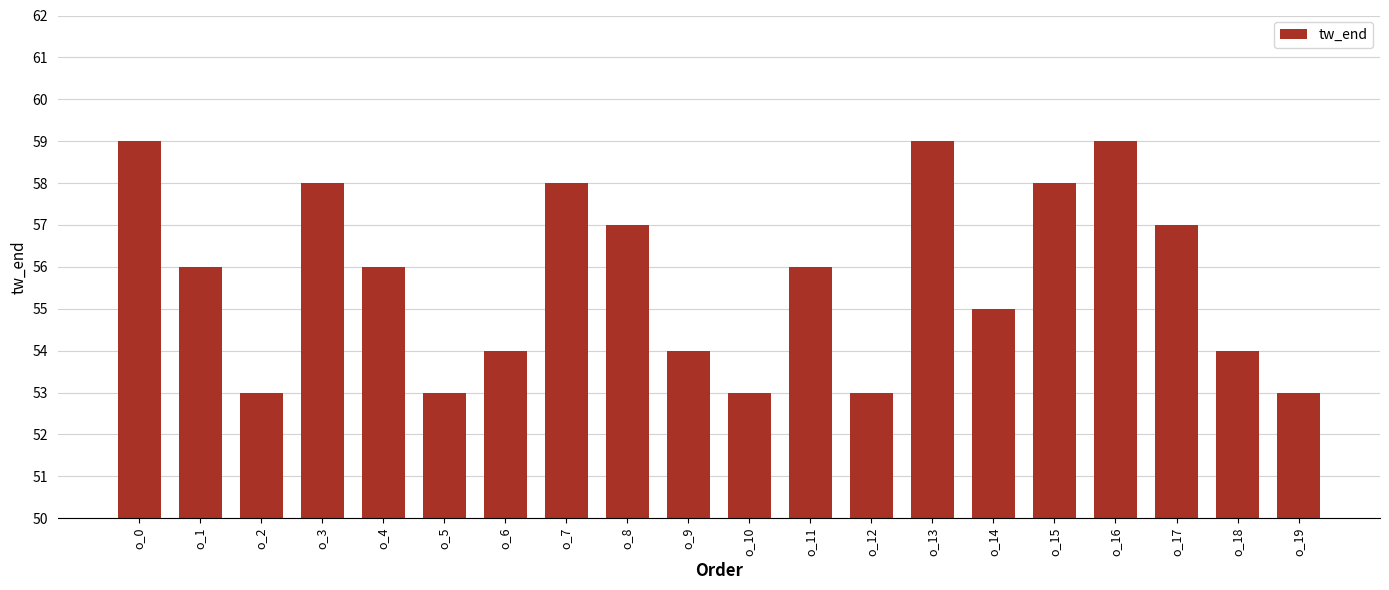

Are the bars grouped side by side (vs. stacked)?

No